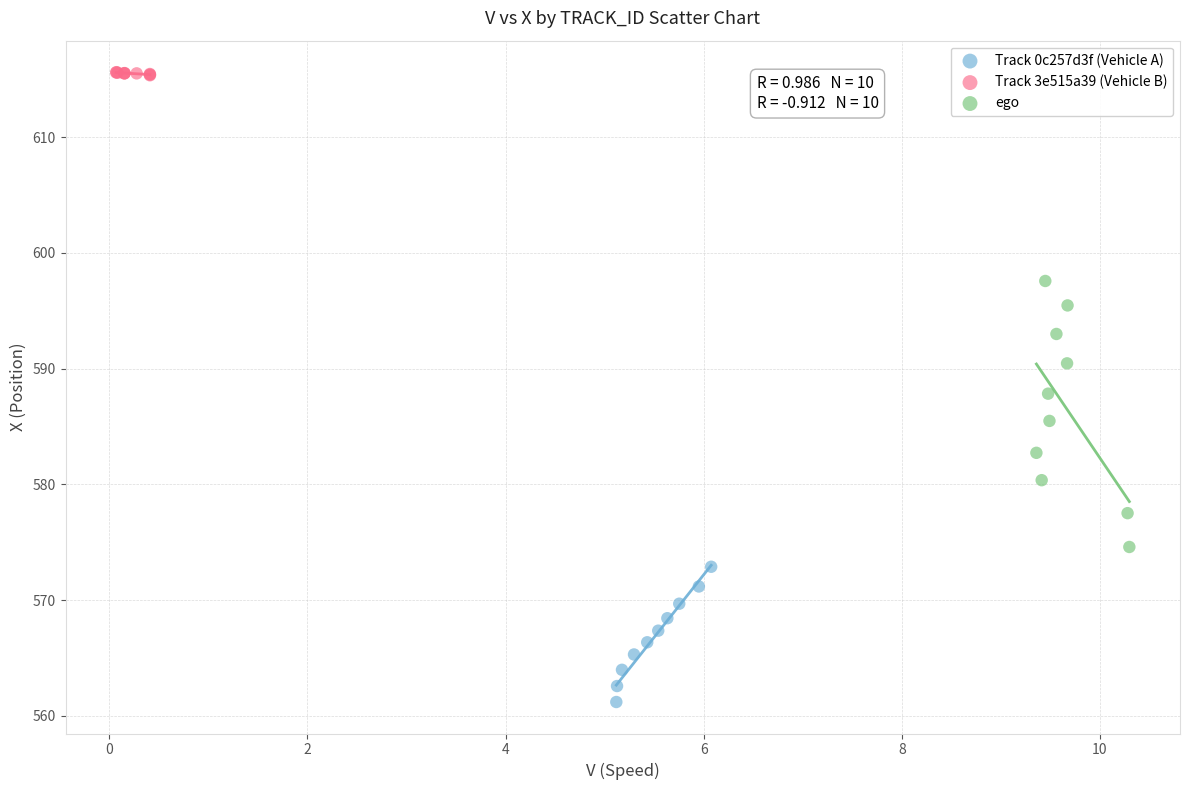

Which series contains the highest Y value?

Track 3e515a39 (Vehicle B)